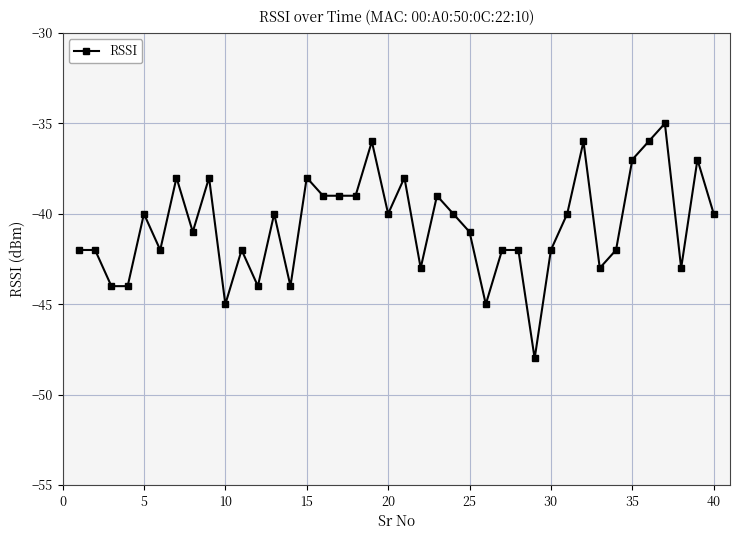

What is the average value?

-41